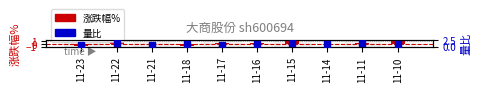

What is the total value across all series at 11-21?

0.9